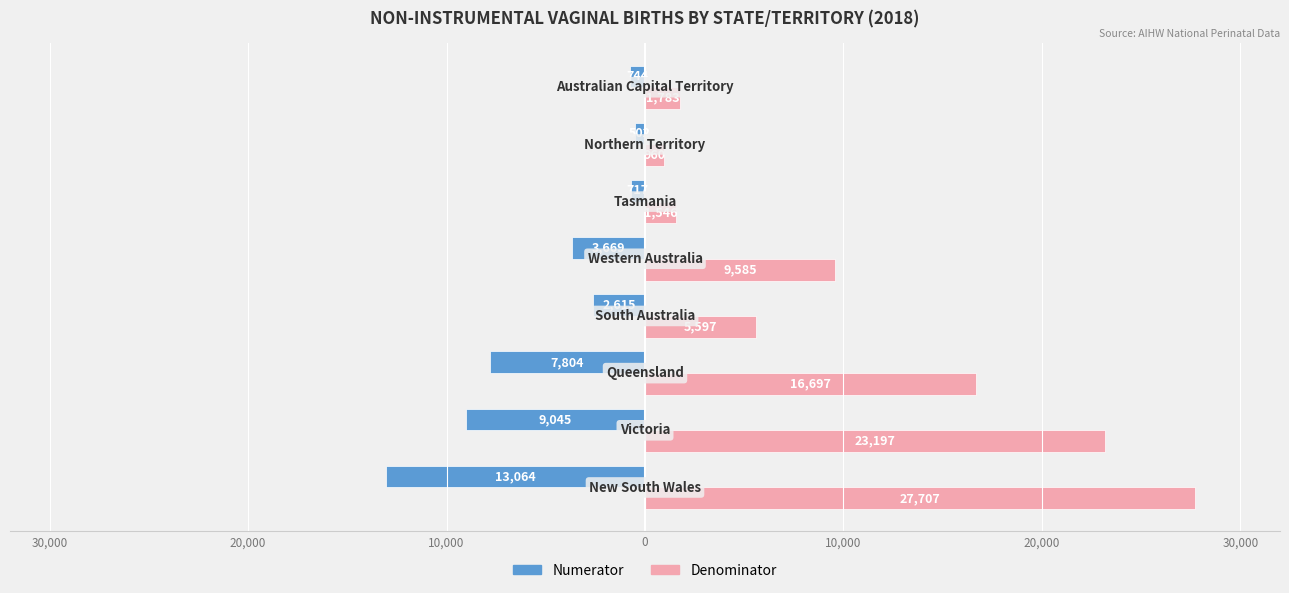

What are all the series names shown in the legend?

Numerator, Denominator